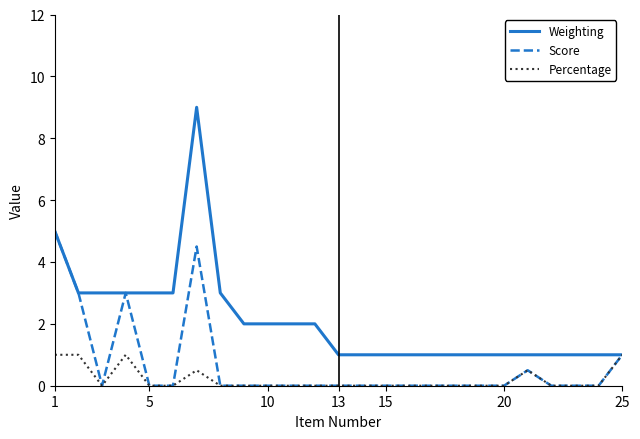

What is the maximum value shown in the chart?

9.0